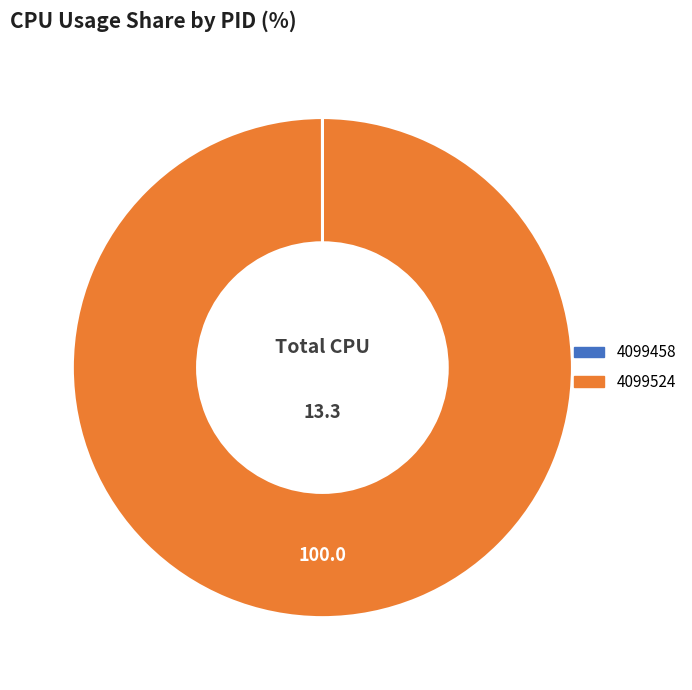

Which slice is the largest?

4099524